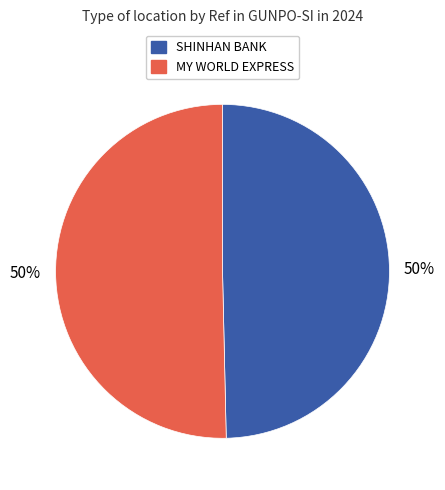

To the nearest percent, what is the average slice percentage?

50%